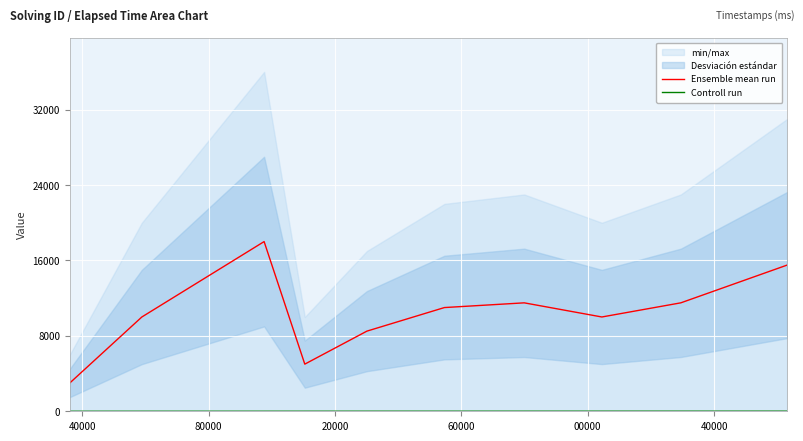

True or false: Ensemble mean run has a value of 8502.5 at 60000.

True